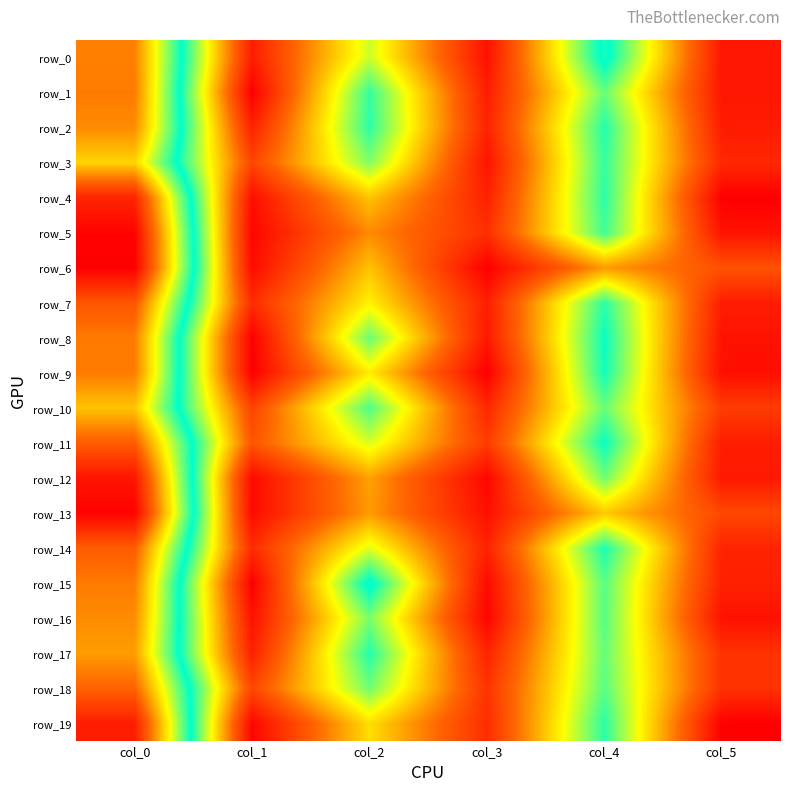

At which label does row_19 first exceed 13?

col_0